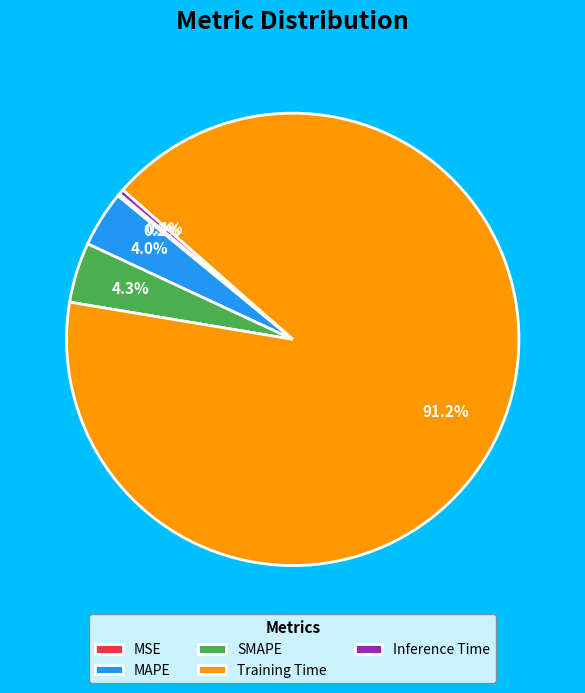

What is the majority slice?

Training Time